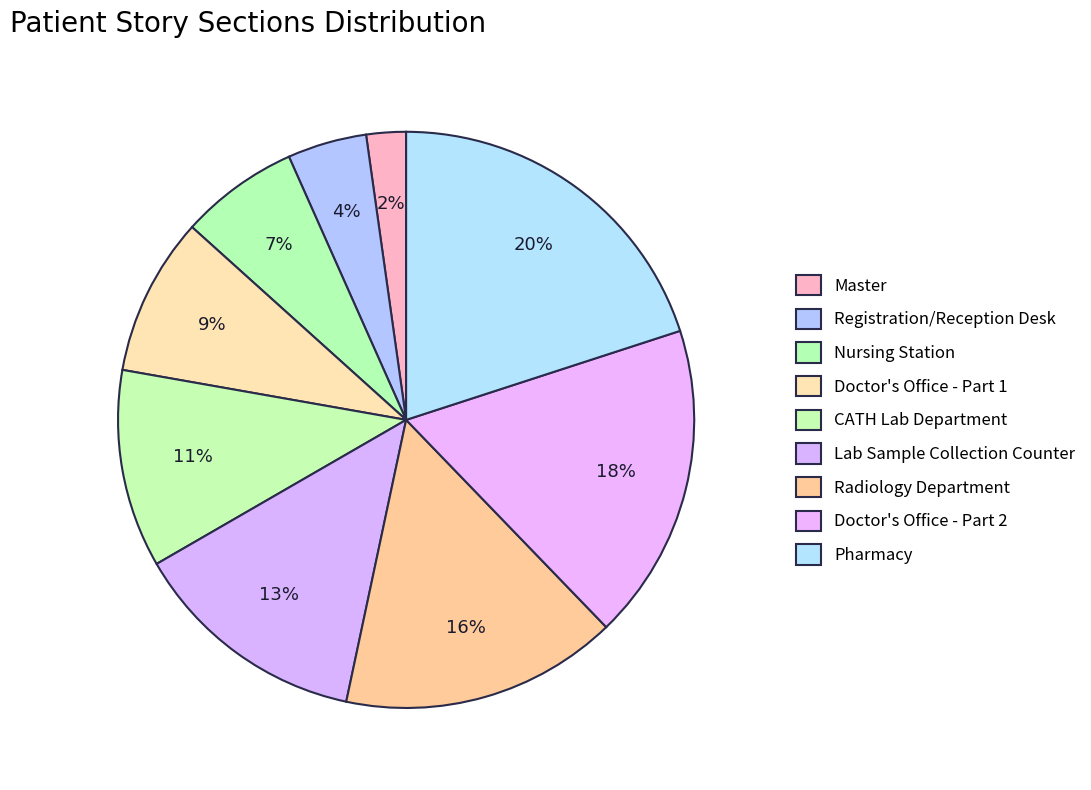

Which slice is the smallest?

Master